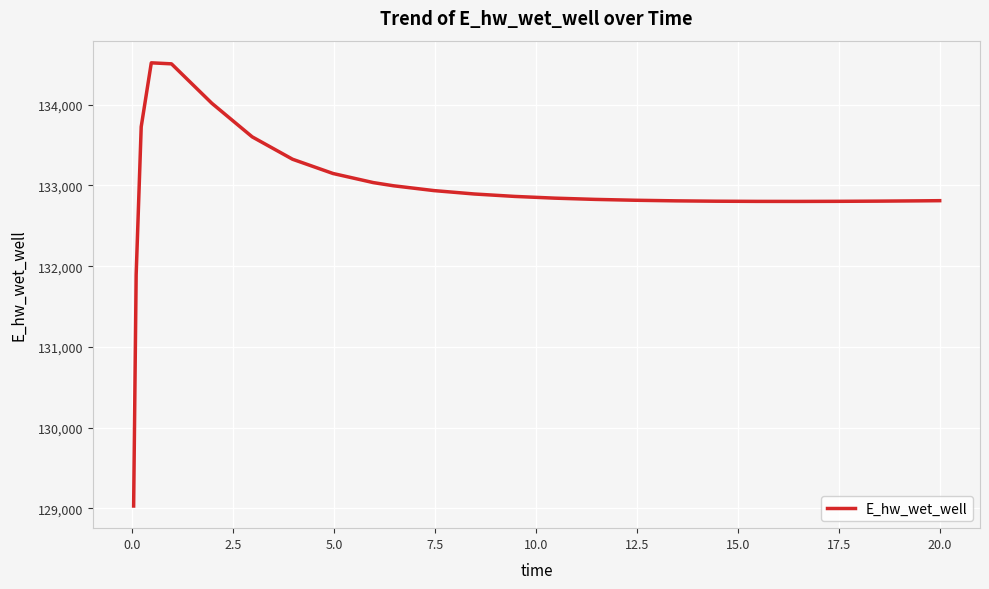

What is the maximum value shown in the chart?

134518.9